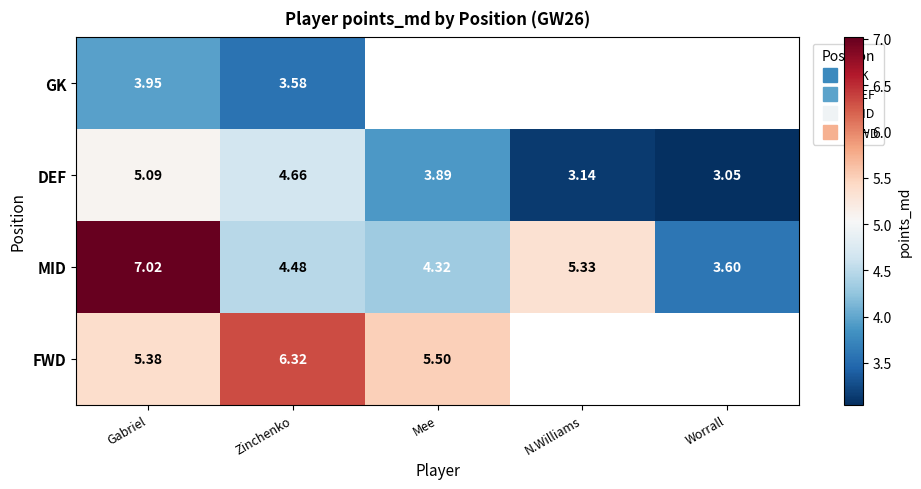

At Gabriel, list the series in order from smallest to largest.

GK, DEF, FWD, MID